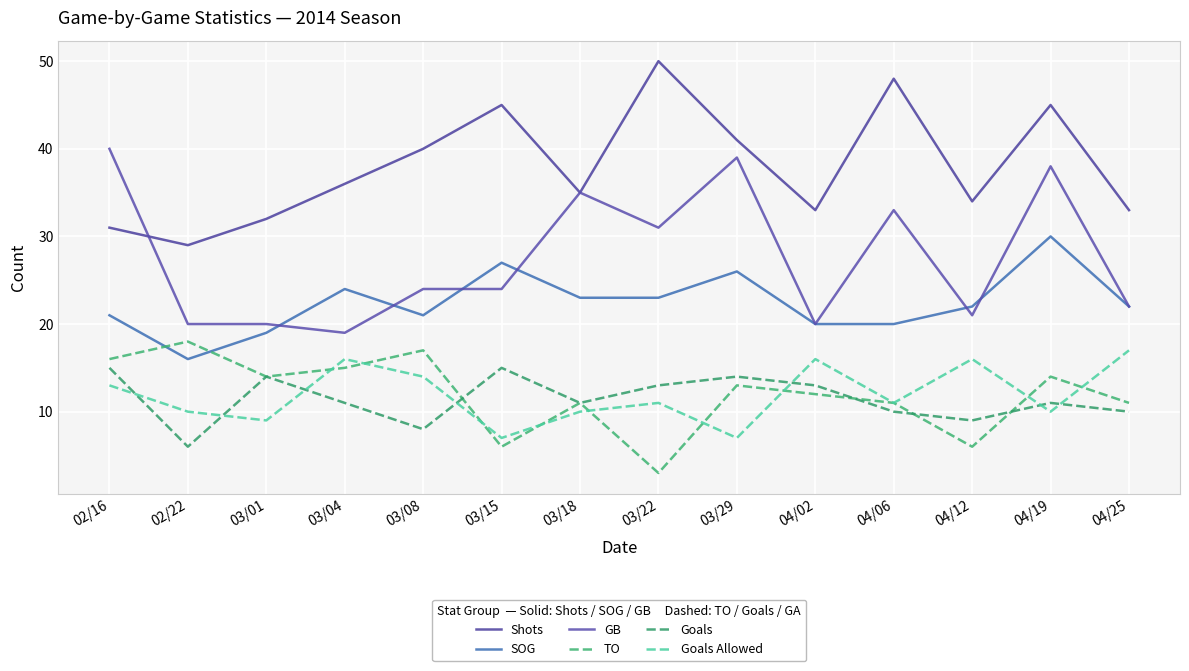

What is the approximate value of SOG at 02/16, to the nearest 10?

20